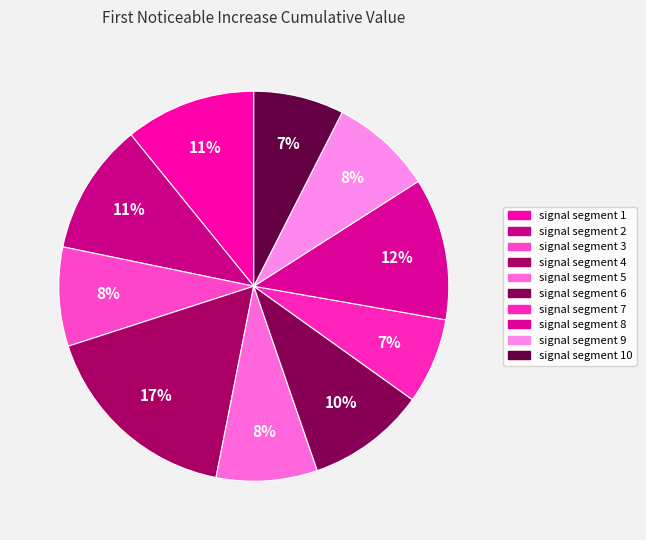

Which category has the smallest portion of the pie?

signal segment 7